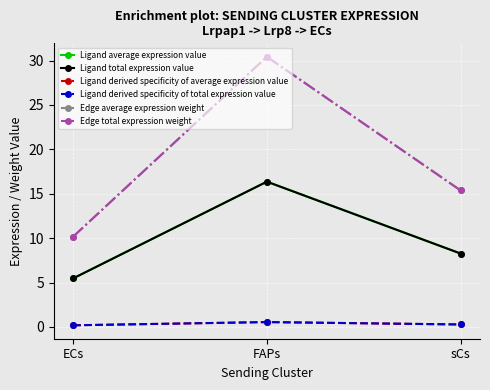

What is the difference between the Ligand derived specificity of total expression value values at sCs and FAPs?

0.3